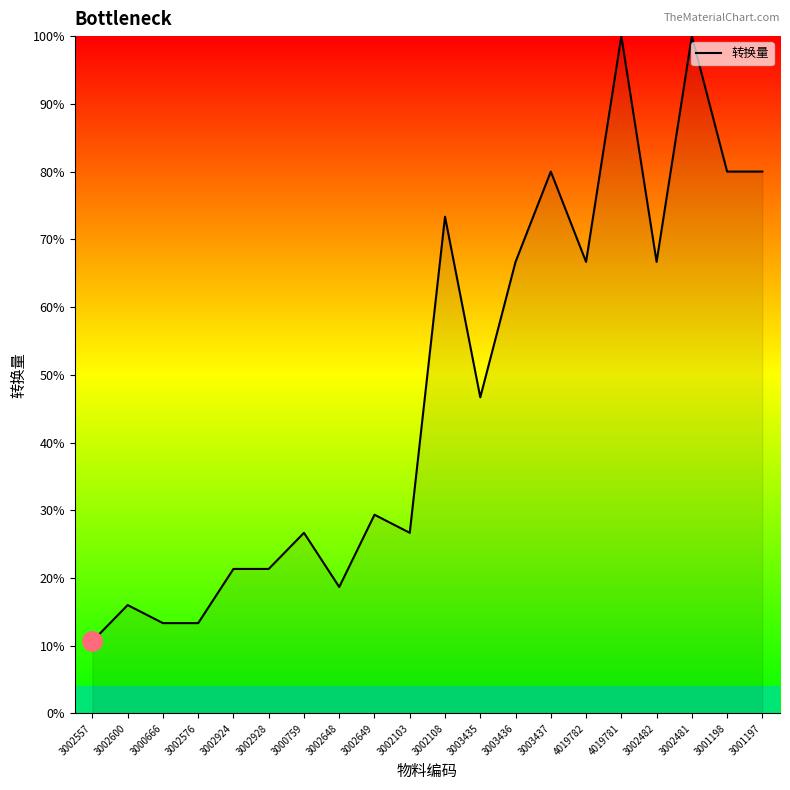

How many series are shown in this chart?

1